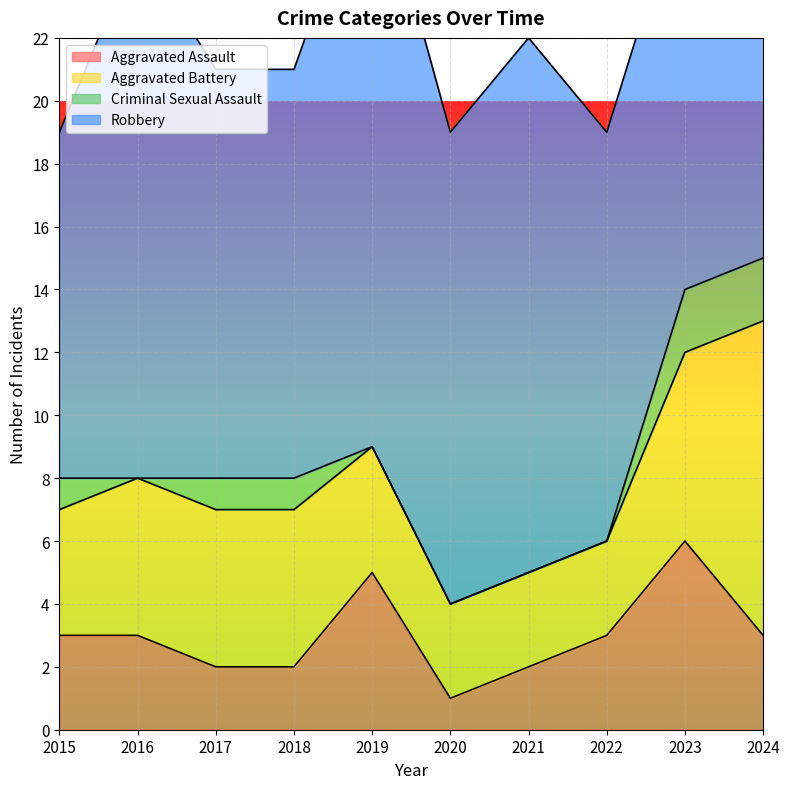

The Robbery series shows 13 at 2017. True or false?

True